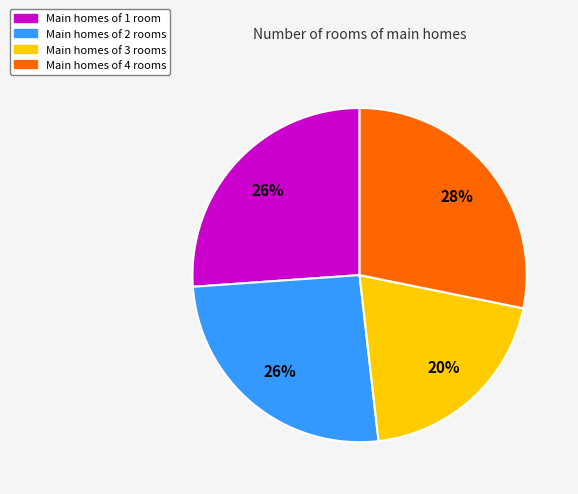

To the nearest percent, what is the average slice percentage?

25%